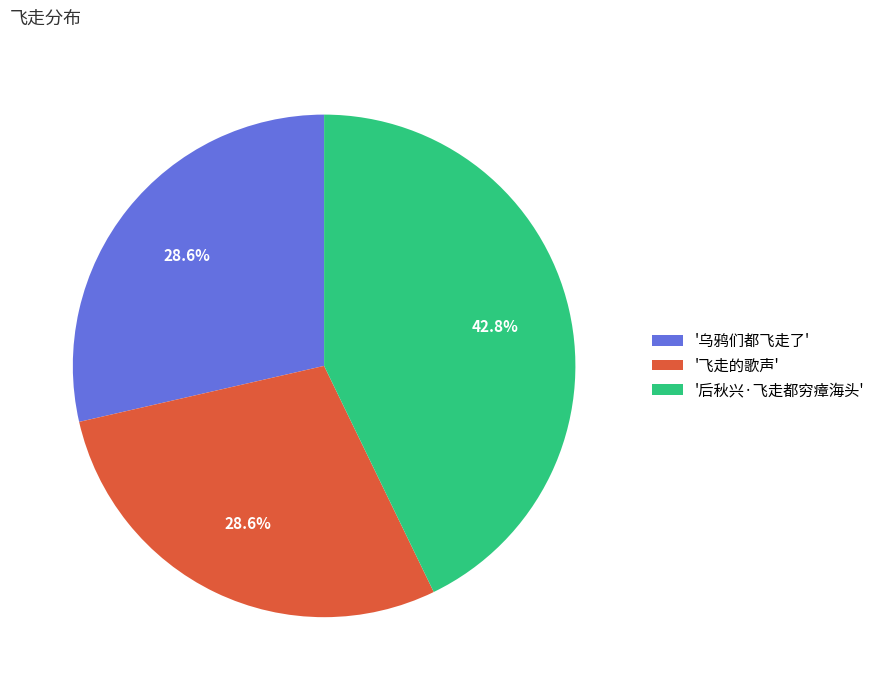

Does '乌鸦们都飞走了' represent more than half of the total?

No